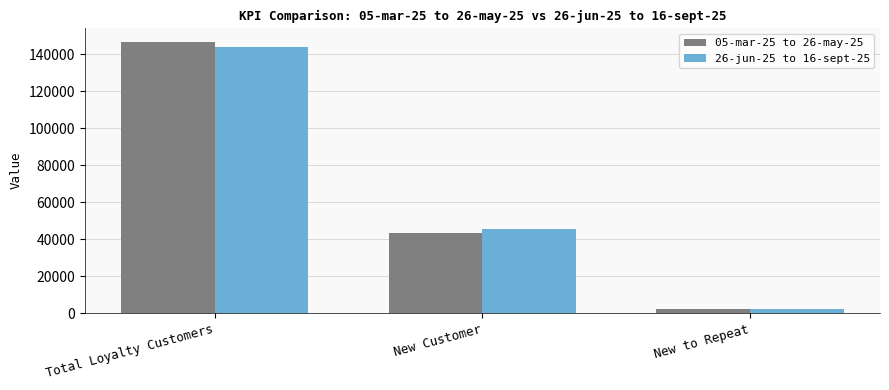

What is the label of the 2nd bar from the left?

New Customer